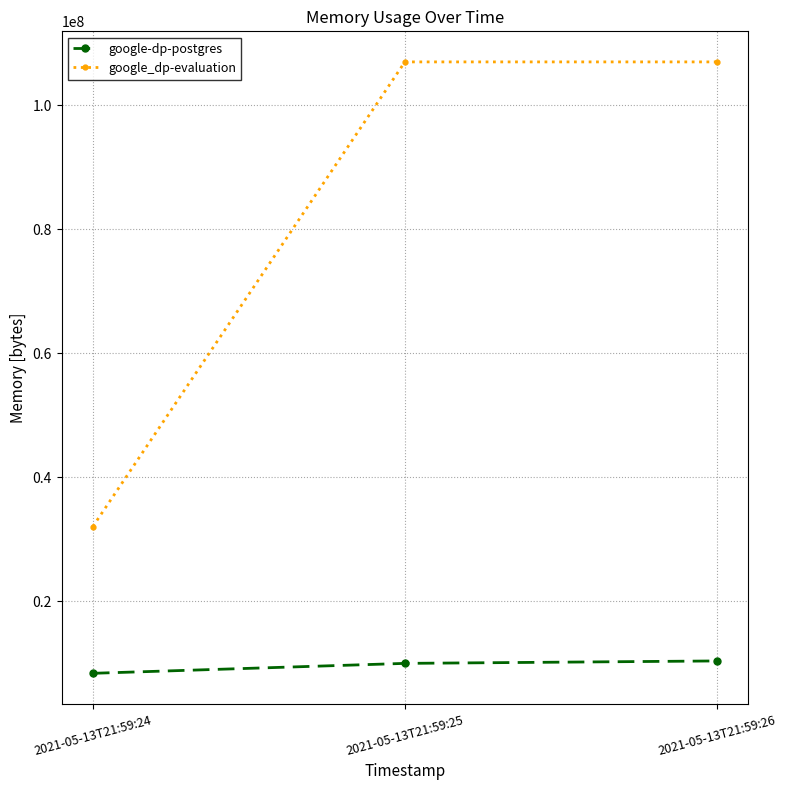

At 2021-05-13T21:59:24, list the series in order from largest to smallest.

google_dp-evaluation, google-dp-postgres